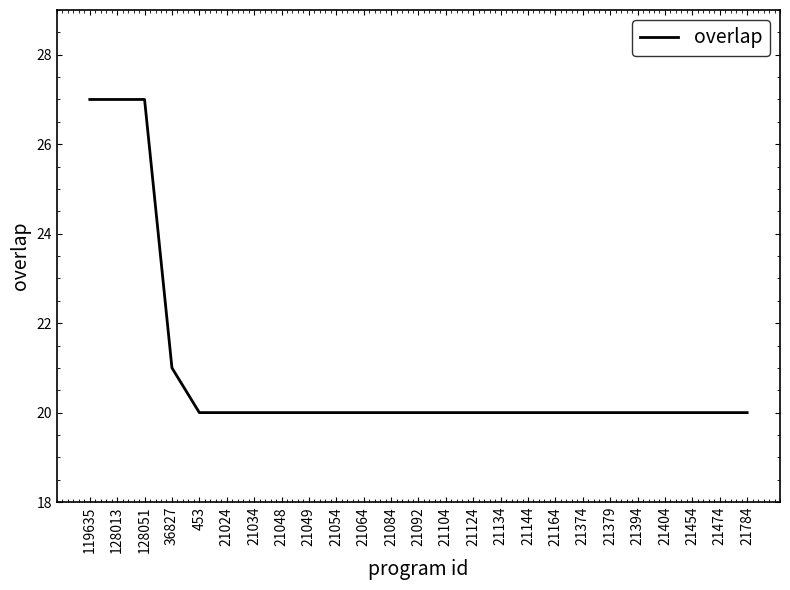

What is the maximum value shown in the chart?

27